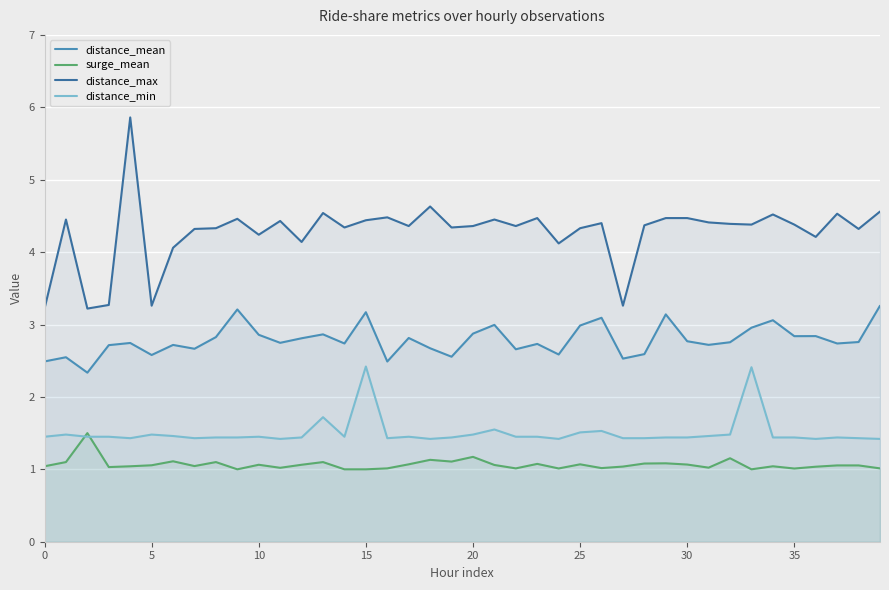

Does the chart display data point markers on the line(s)?

No